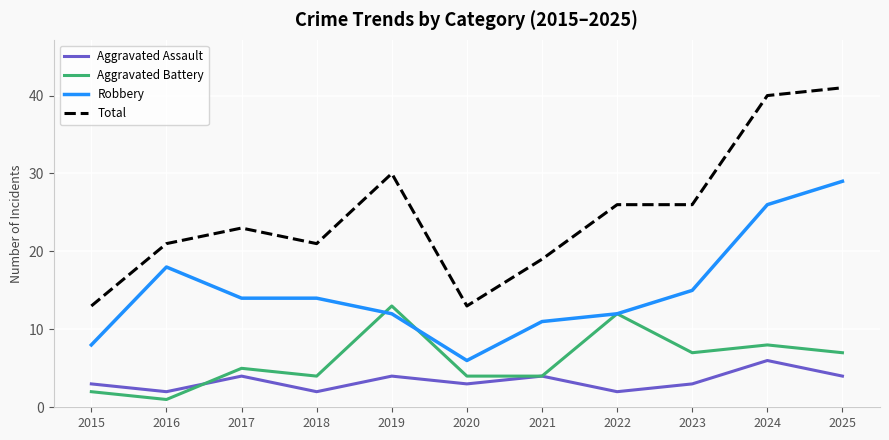

What is the approximate value of Aggravated Assault at 2015?

3